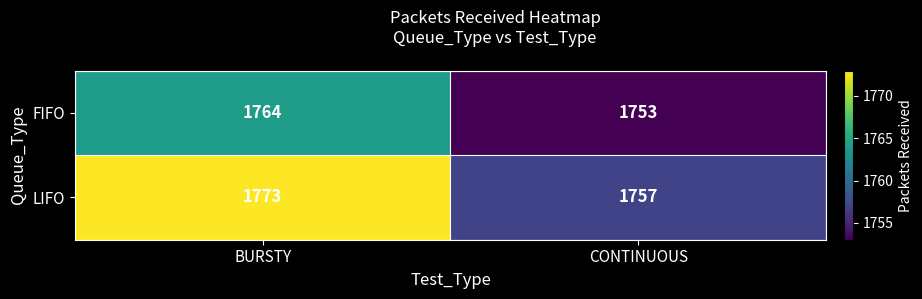

Reading left to right, extract all data points from this chart.

FIFO: BURSTY=1764	CONTINUOUS=1753
LIFO: BURSTY=1773	CONTINUOUS=1757